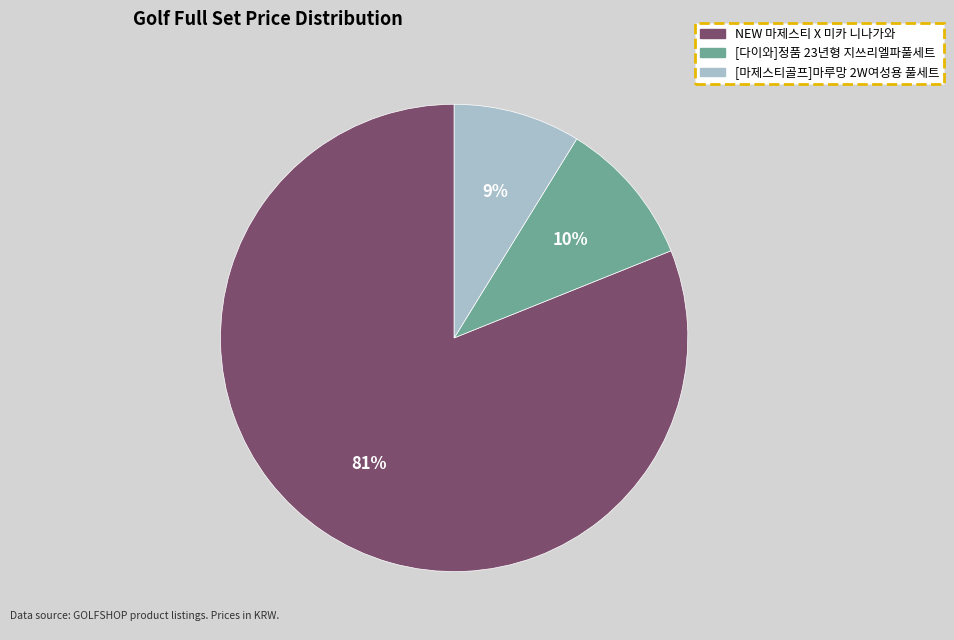

How many slices are in this pie chart?

3